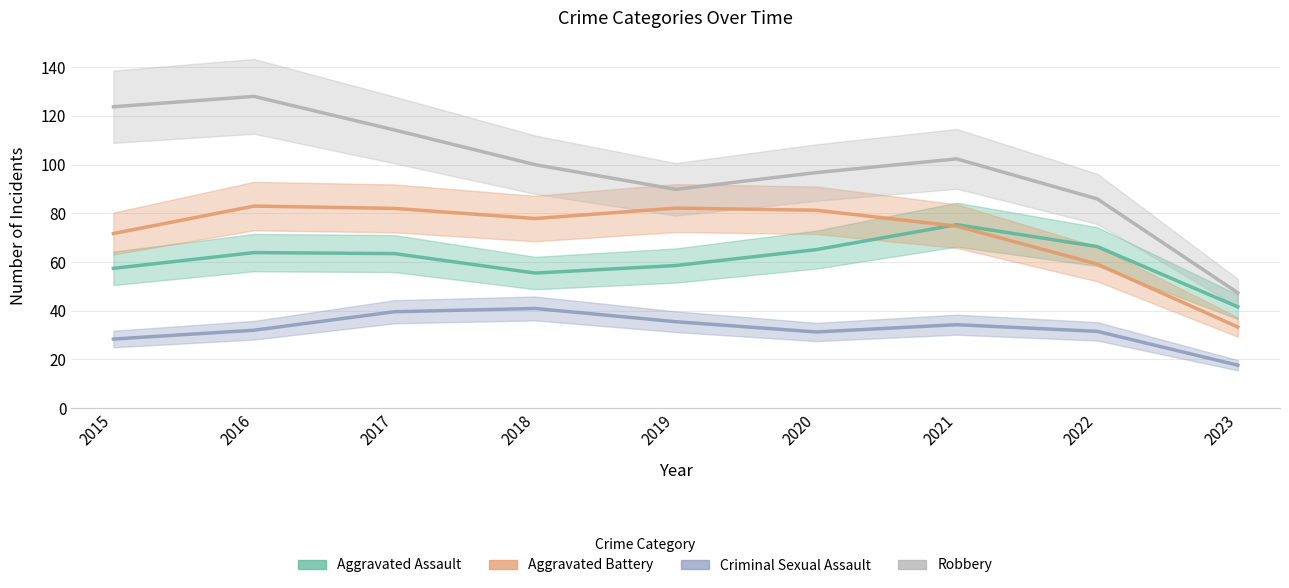

How many values in the Criminal Sexual Assault series exceed 31?

7